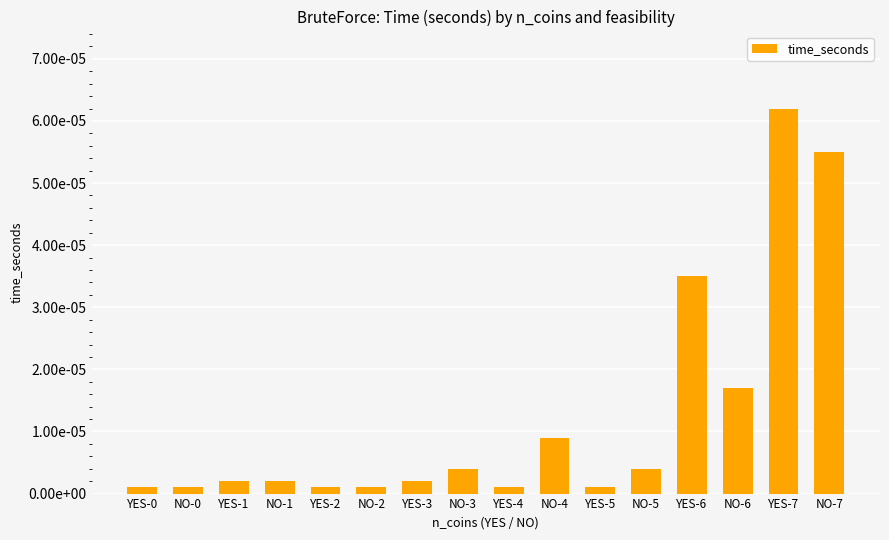

Does the chart contain any negative values?

No